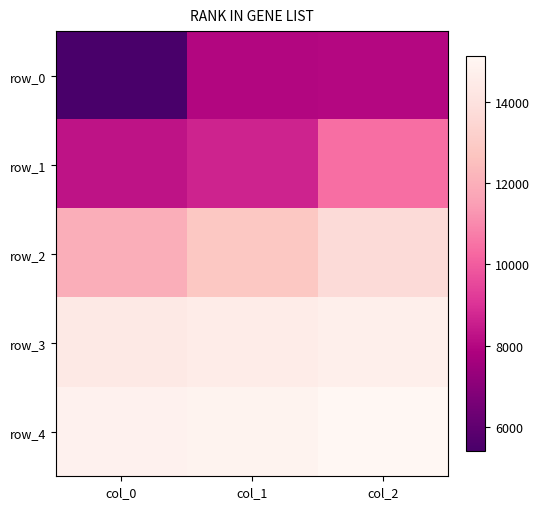

Which label corresponds to the largest value in the chart?

col_2